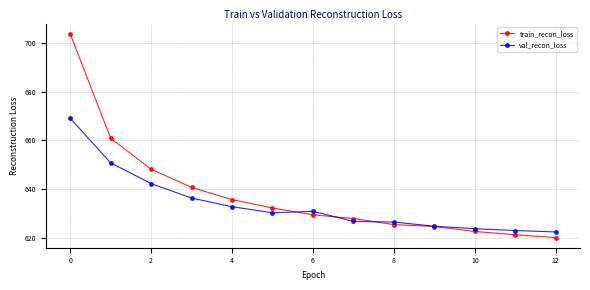

Which series has the largest total across all categories?

train_recon_loss